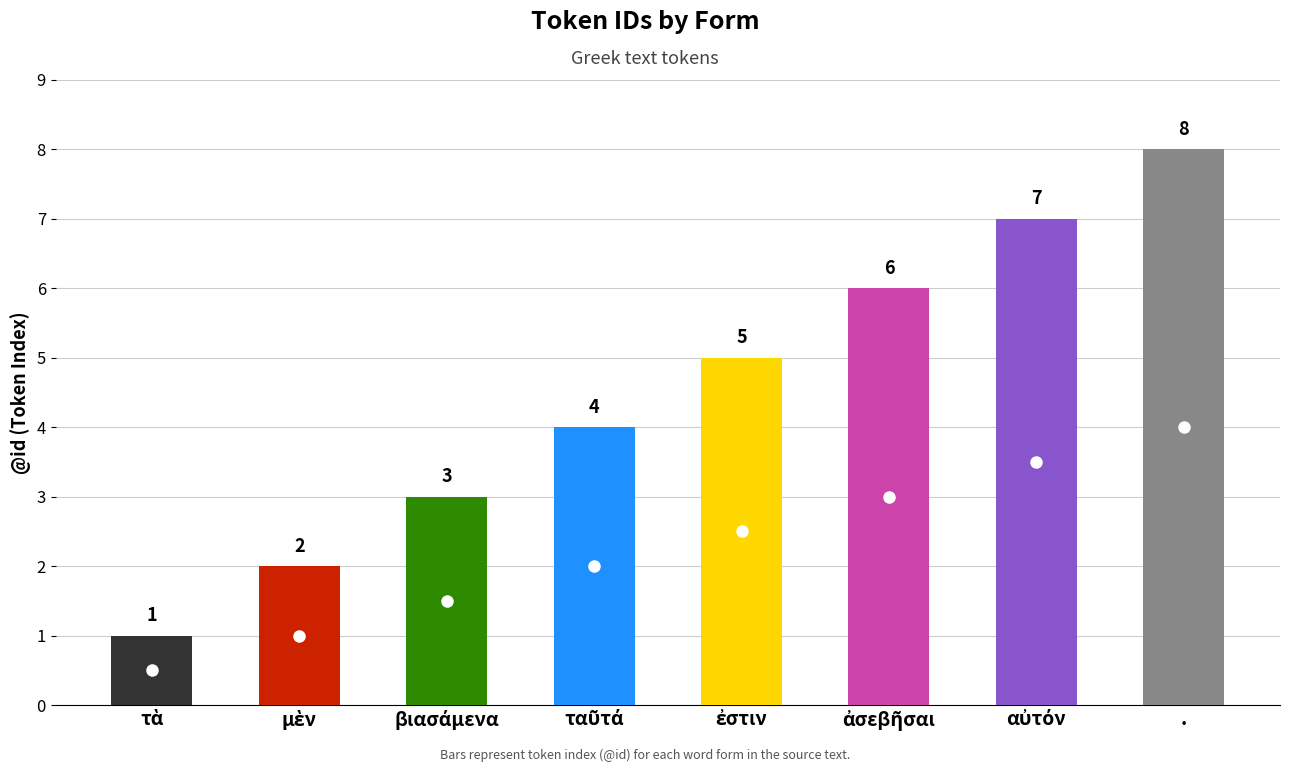

Which category has the highest value across all series?

.